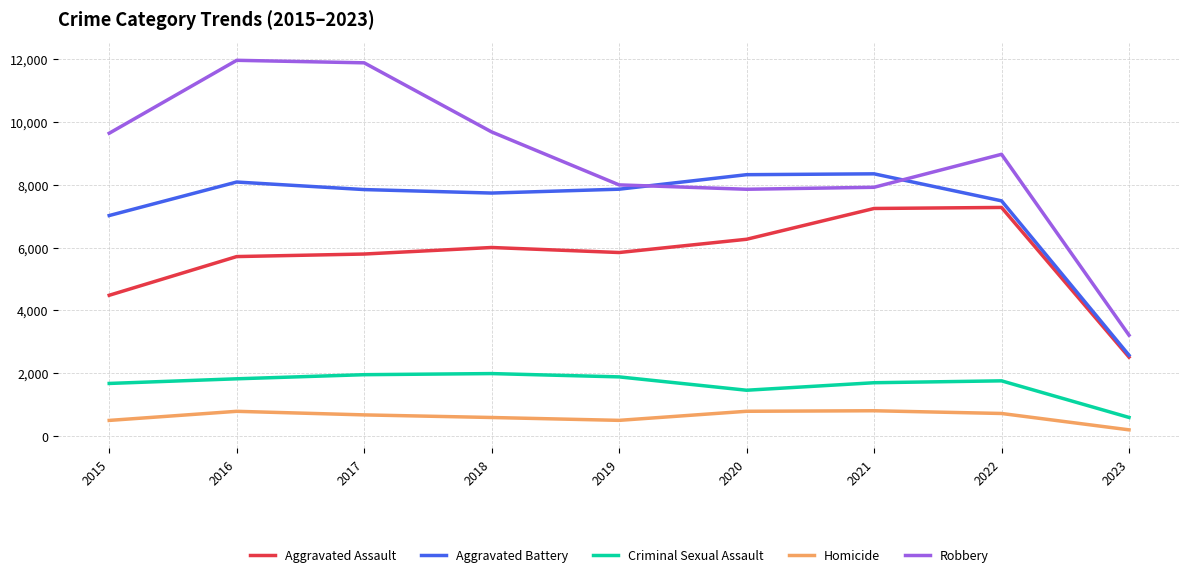

List the series in order of their peak value, highest first.

Robbery, Aggravated Battery, Aggravated Assault, Criminal Sexual Assault, Homicide